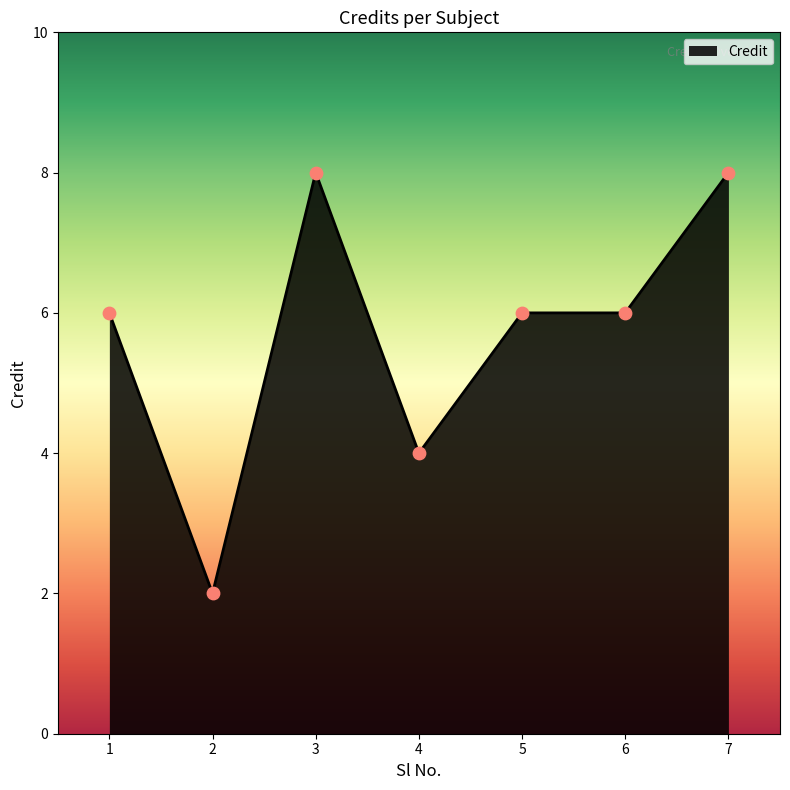

Which has a higher value, 3 or 5?

3